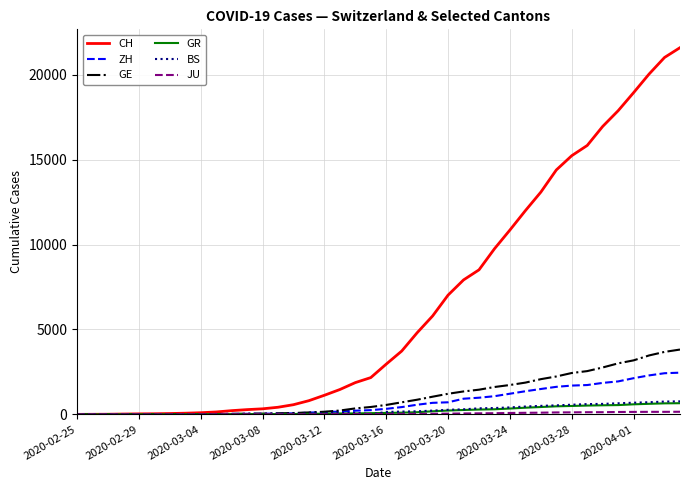

What is the greatest value displayed?

21587